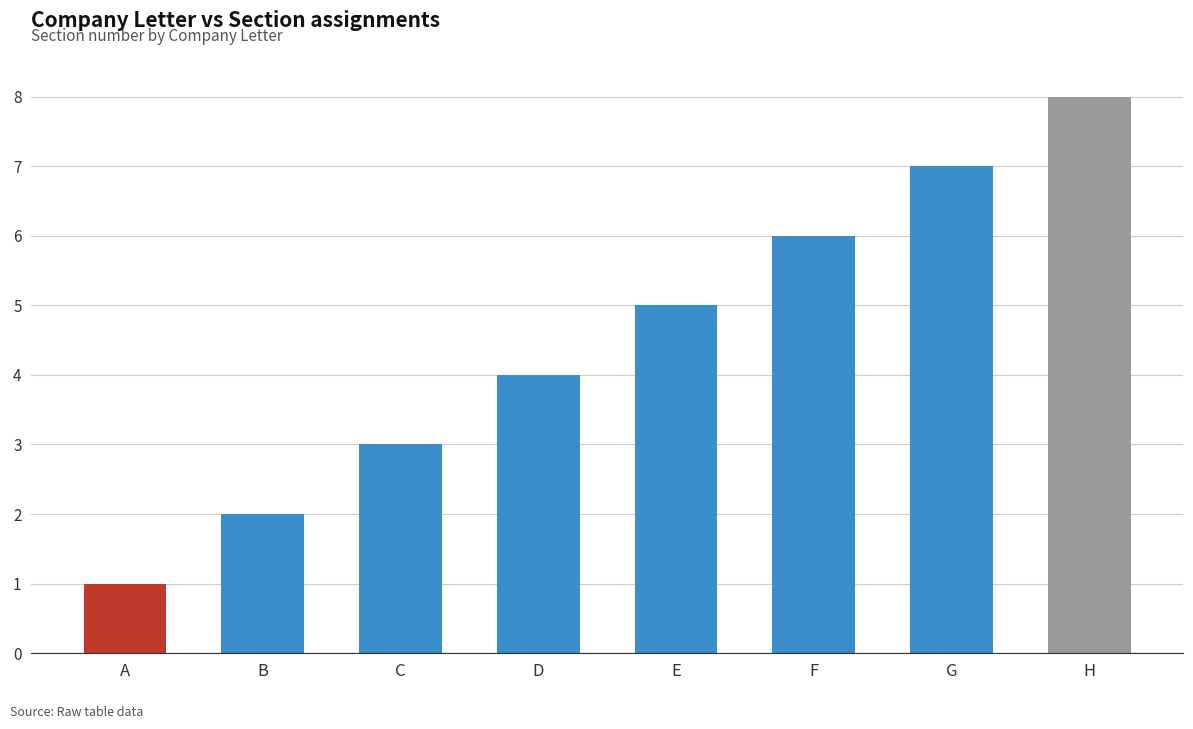

Reading left to right, list all the values displayed in this chart.

A=1	B=2	C=3	D=4	E=5	F=6	G=7	H=8